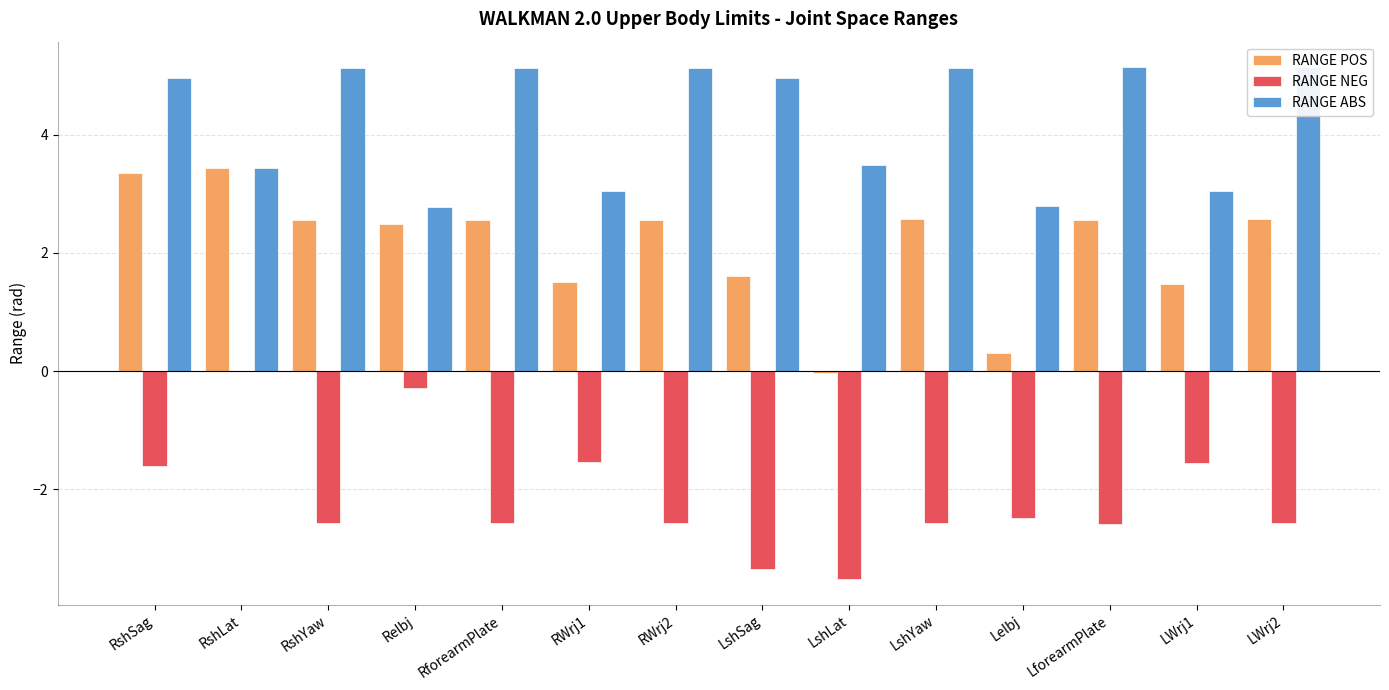

What is the label of the 5th bar from the right?

LshYaw